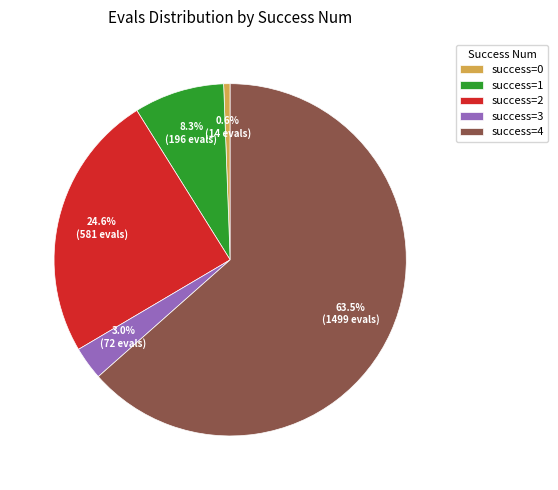

Which has a higher value, success=2 or success=3?

success=2